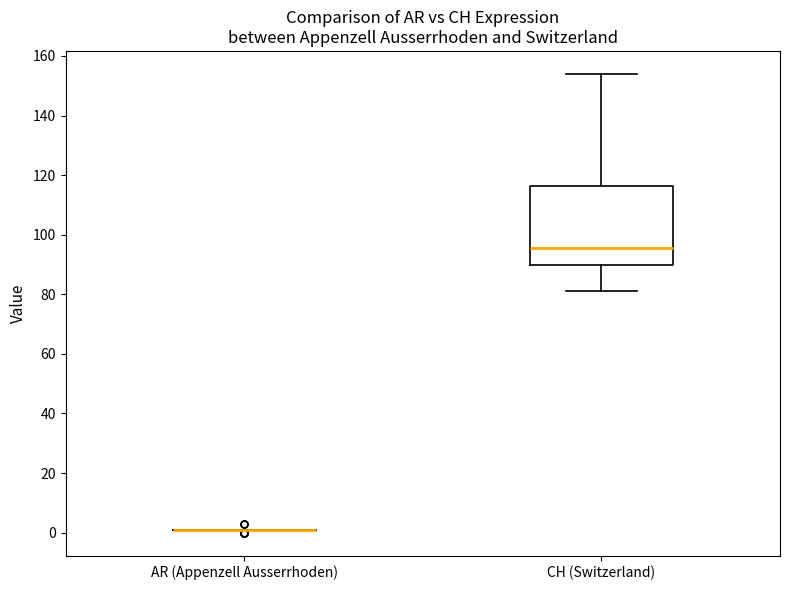

Reading left to right, transcribe this box plot: for each box, give where its median line is, the range the box spans, and where its two whiskers end, as read against the y-axis. The values are not printed on the chart, so give them approximately, as read against the axis.

AR (Appenzell Ausserrhoden): box collapsed to a line at 2, whiskers 2 to 2
CH (Switzerland): median 96, box 90 to 116, whiskers 82 to 154